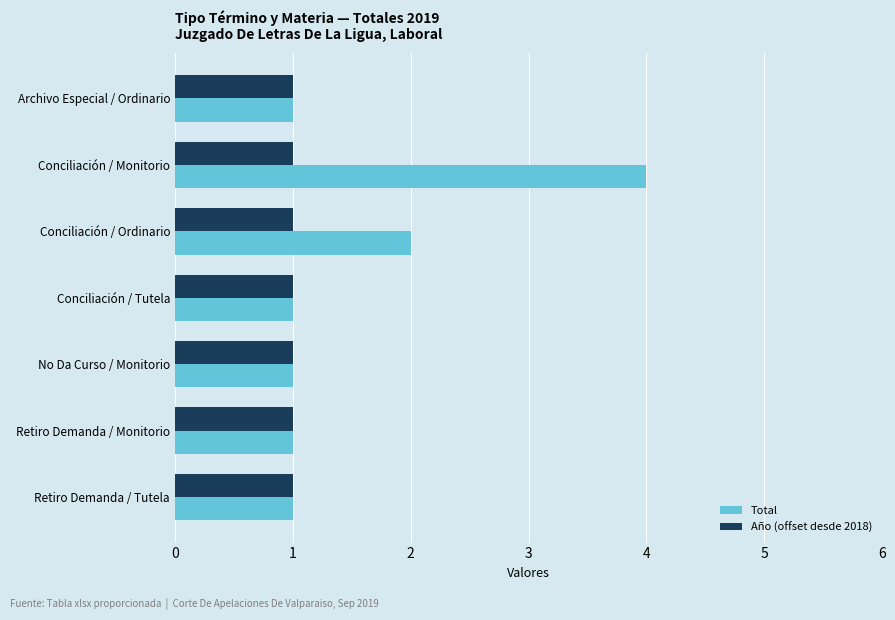

Rank the series by their average value, from lowest to highest.

Año (offset desde 2018), Total